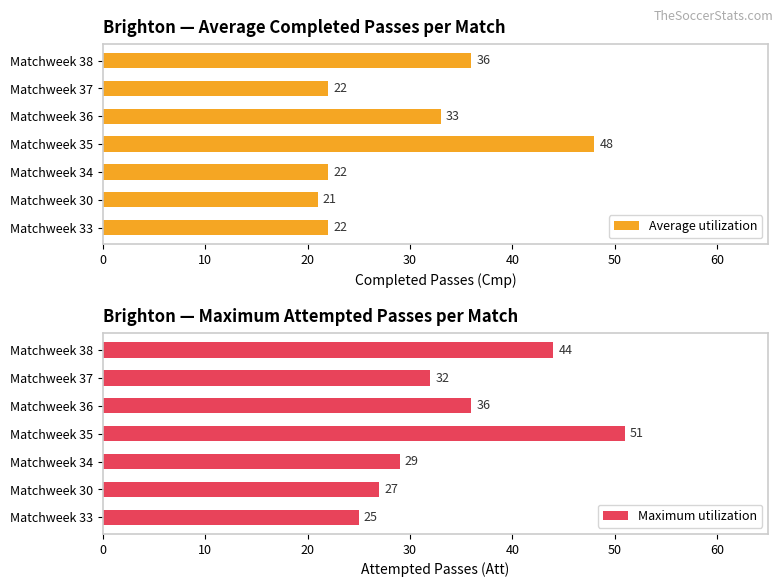

The Average utilization series shows 15 at Matchweek 33. True or false?

False